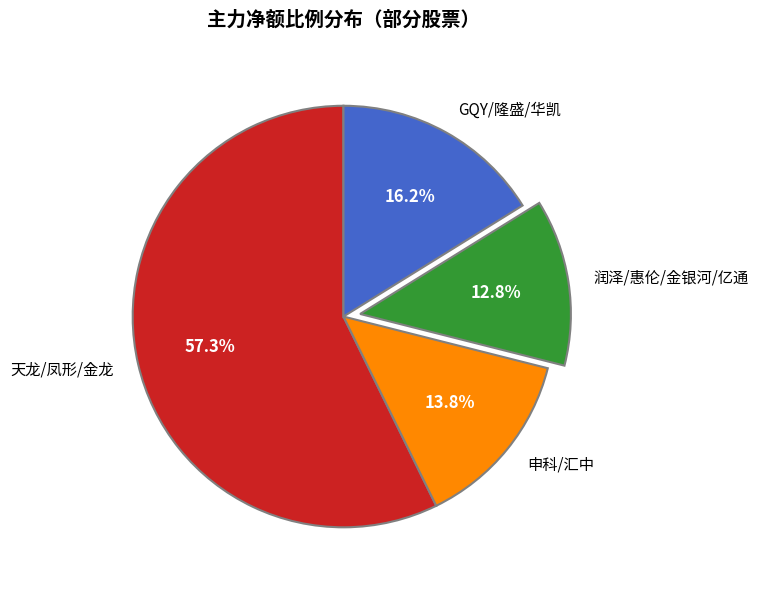

How many segments does this pie chart have?

4